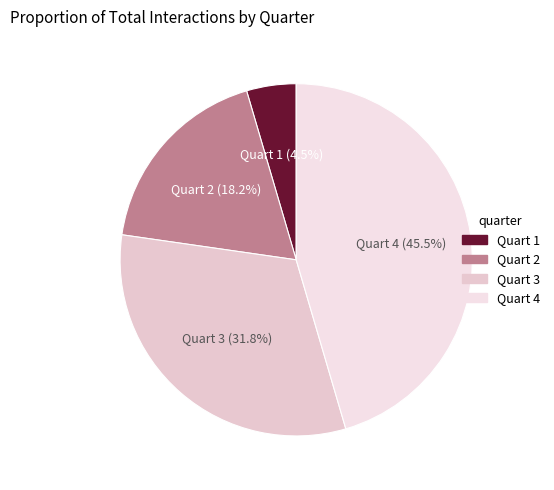

Rank the categories by value from lowest to highest.

Quart 1, Quart 2, Quart 3, Quart 4